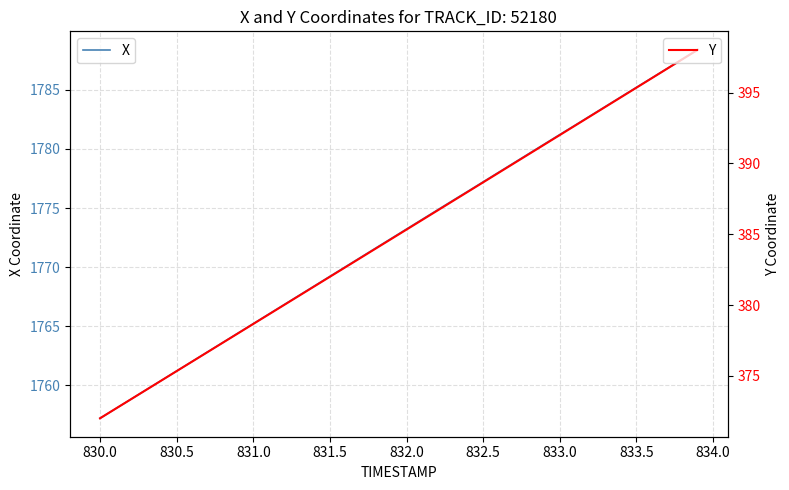

What is the lowest value of the X series?

1757.2